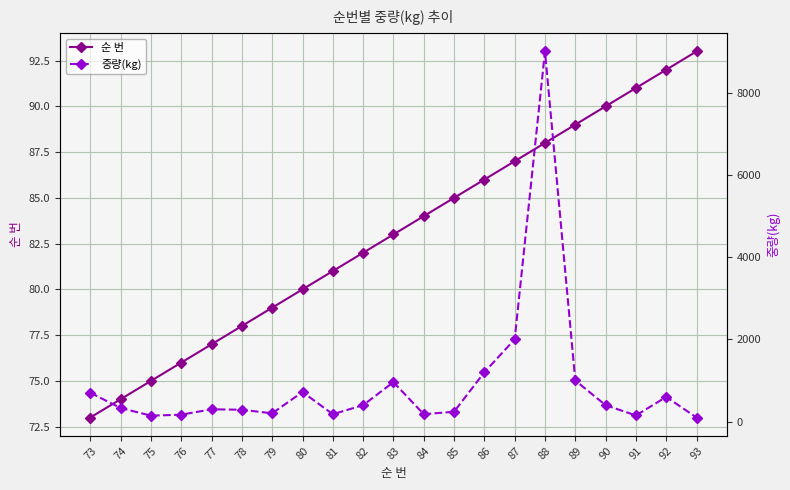

Between 73 and 78, which is larger?

78